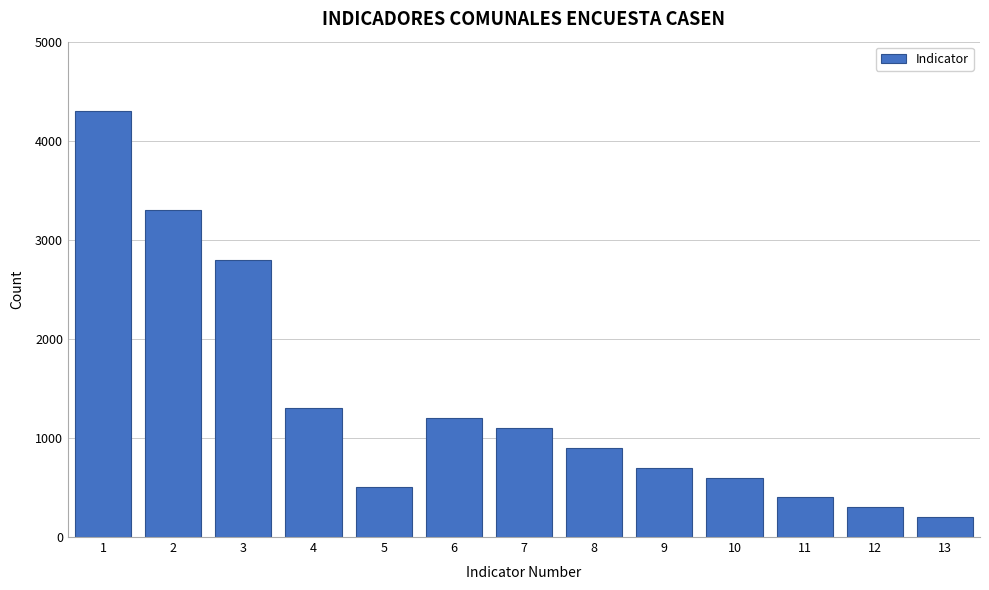

Reading left to right, what are all the values shown in this chart?

4300	3300	2800	1300	500	1200	1100	900	700	600	400	300	200